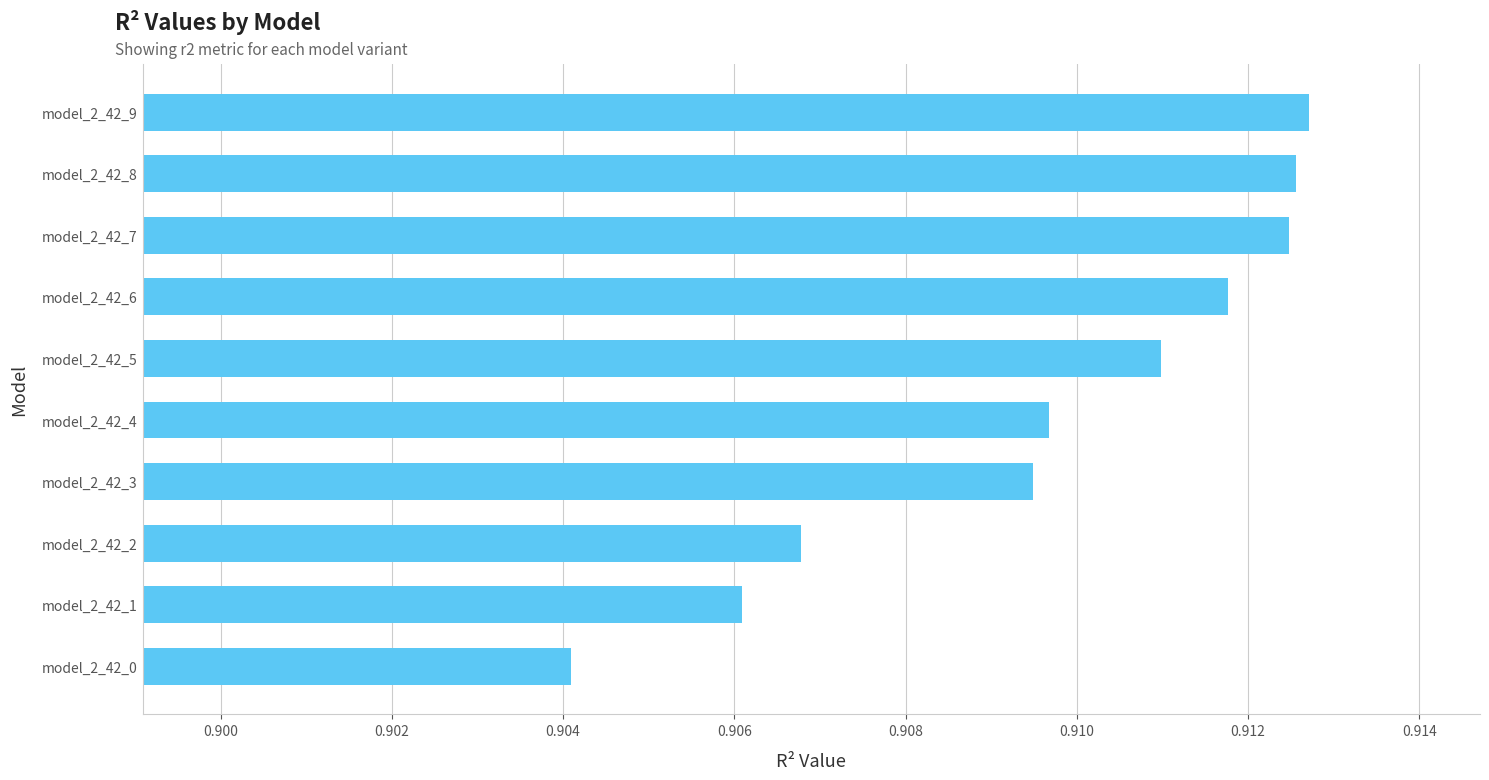

The value at model_2_42_1 is 0.3. True or false?

False